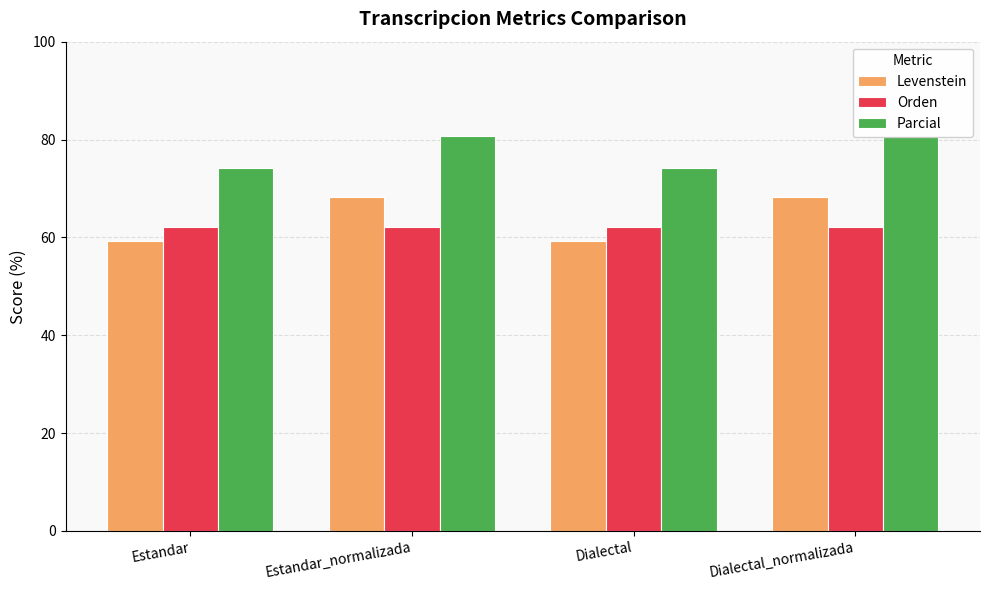

What is the minimum value for Orden?

62.1